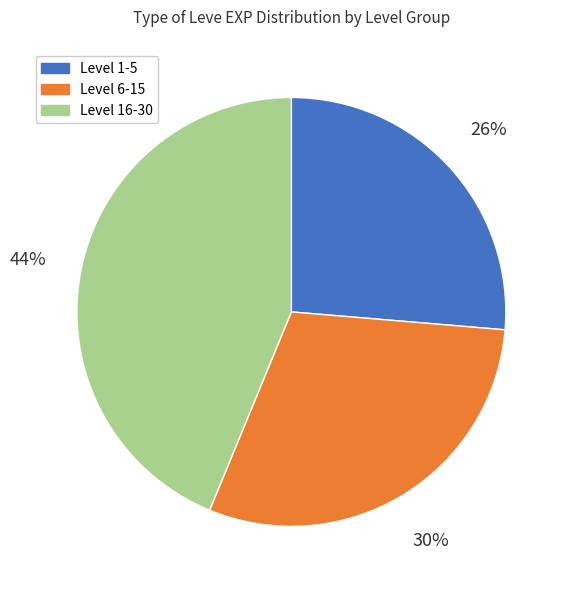

To the nearest percent, what is the combined percentage of Level 16-30 and Level 6-15?

74%